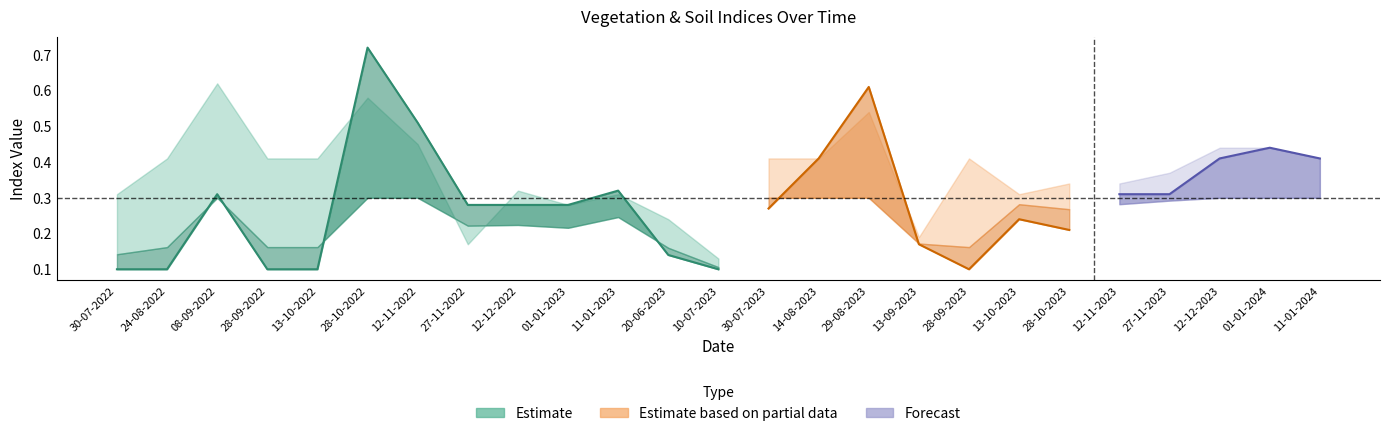

Rank the categories by evi value from lowest to highest.

30-07-2022, 24-08-2022, 28-09-2022, 13-10-2022, 10-07-2023, 28-09-2023, 12-12-2022, 01-01-2023, 20-06-2023, 13-09-2023, 11-01-2023, 27-11-2022, 28-10-2023, 12-11-2023, 27-11-2023, 13-10-2023, 30-07-2023, 08-09-2022, 12-11-2022, 12-12-2023, 01-01-2024, 11-01-2024, 14-08-2023, 28-10-2022, 29-08-2023